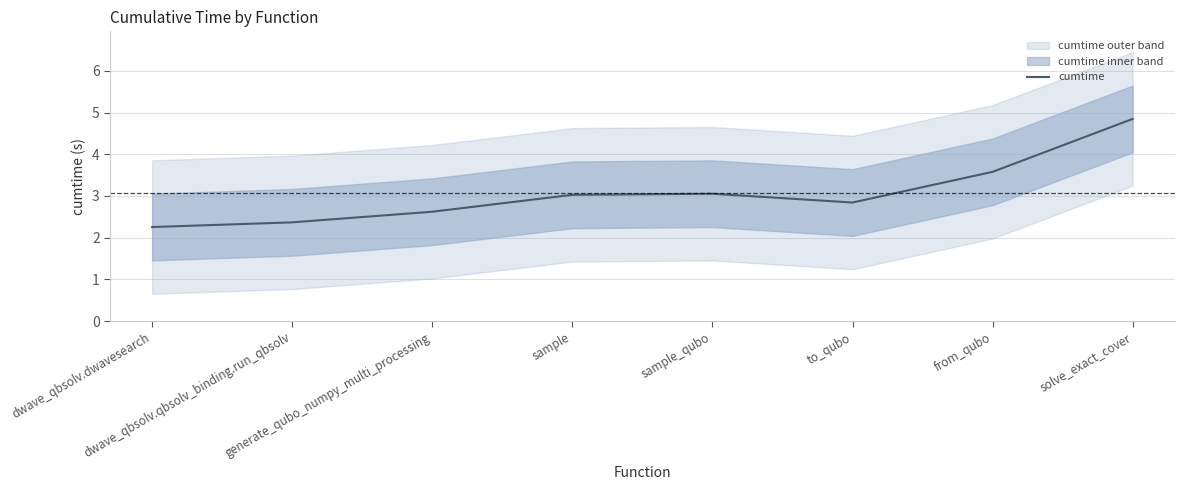

Which label corresponds to the largest value in the chart?

solve_exact_cover